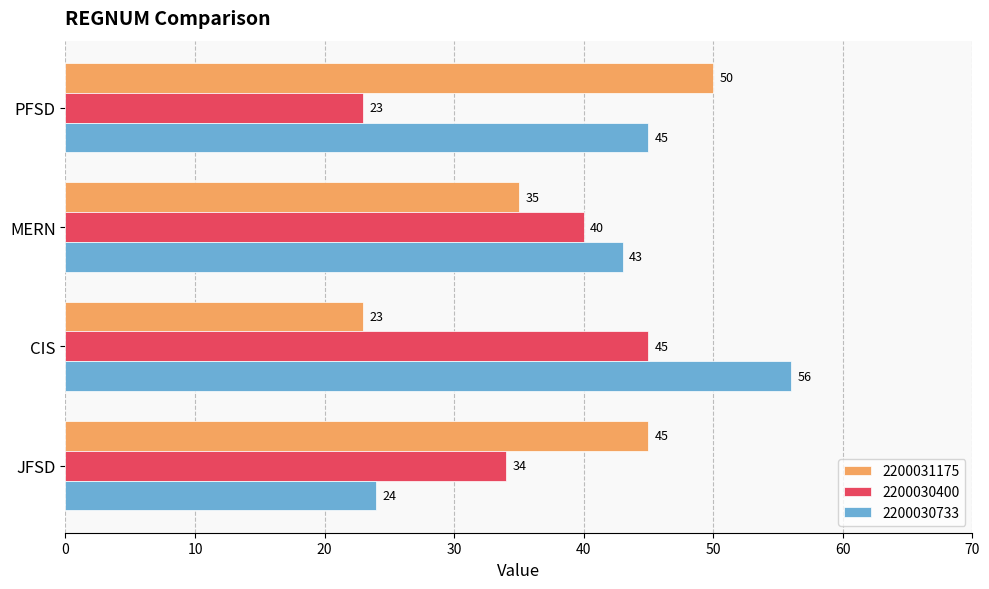

True or false: 2200030733 has a value of 43 at MERN.

True